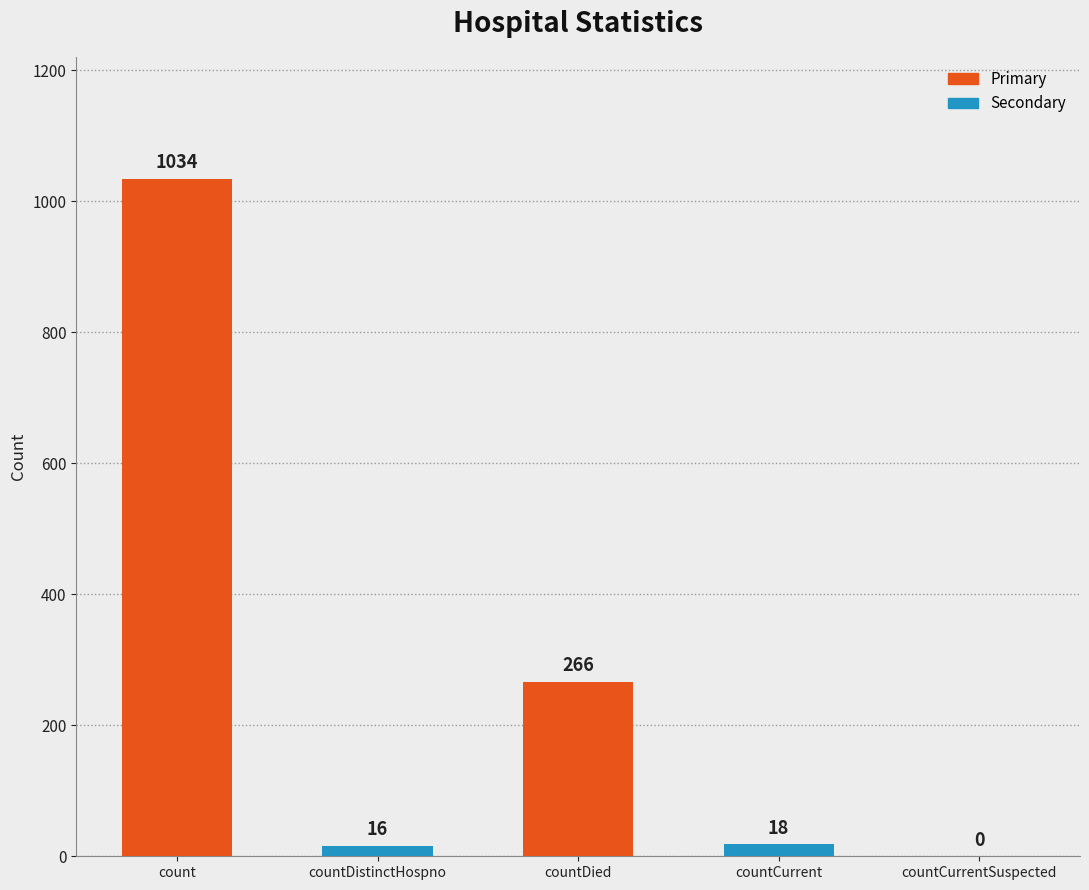

What is the sum of the values at countDied and countCurrentSuspected?

266